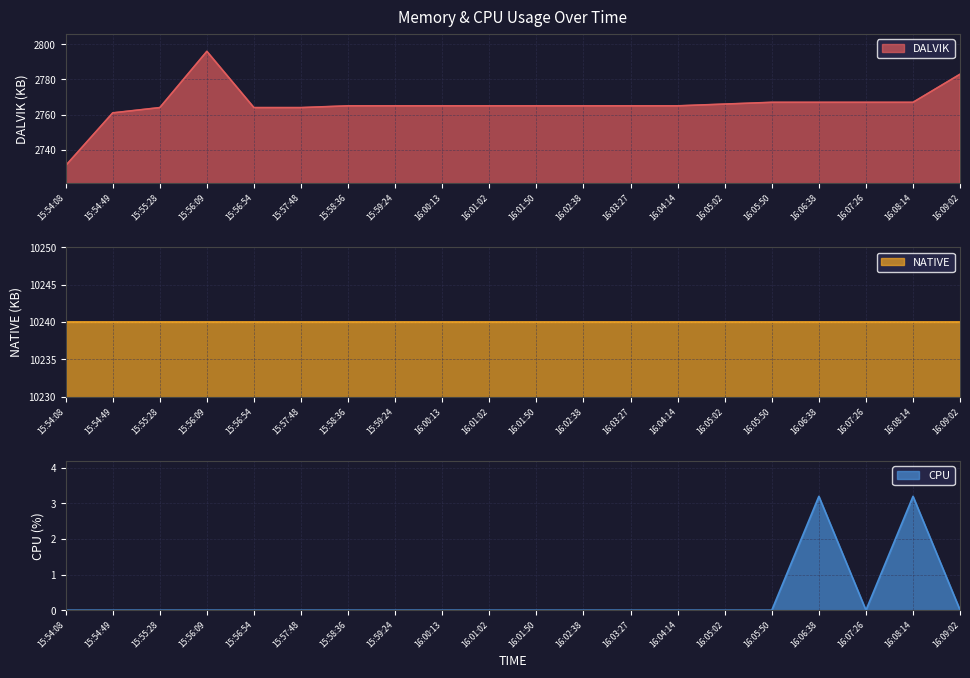

At which category is the sum across all series the highest?

15:56:09